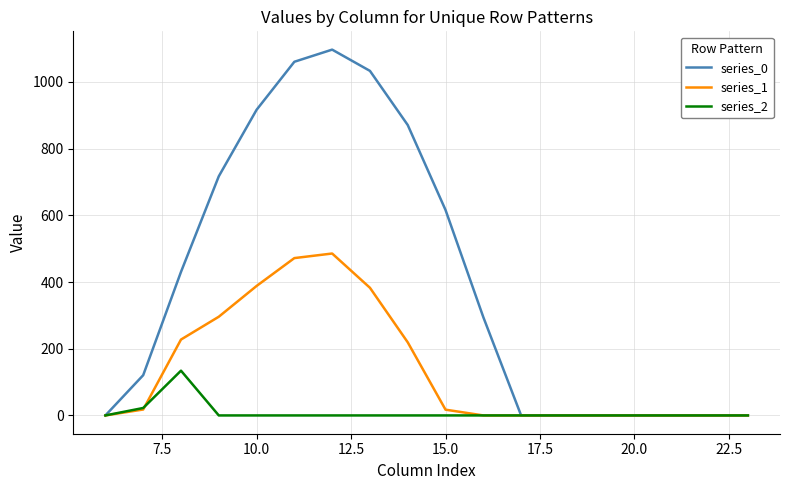

Which series has the largest range (max minus min)?

series_0